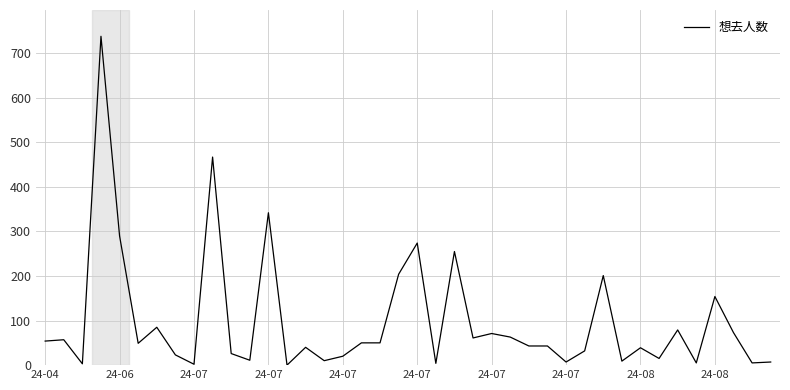

What is the maximum value shown in the chart?

738